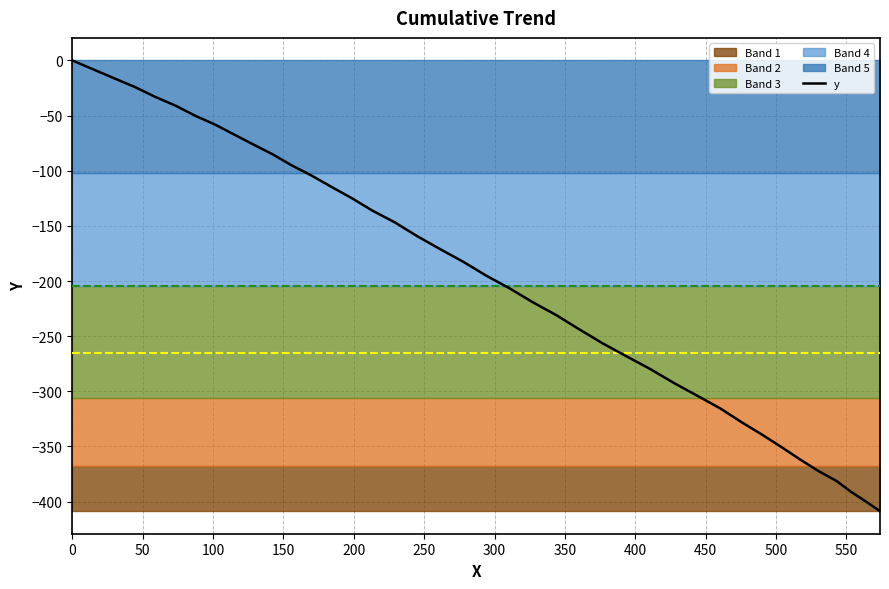

True or false: the data has more than 1 interior local peaks.

False